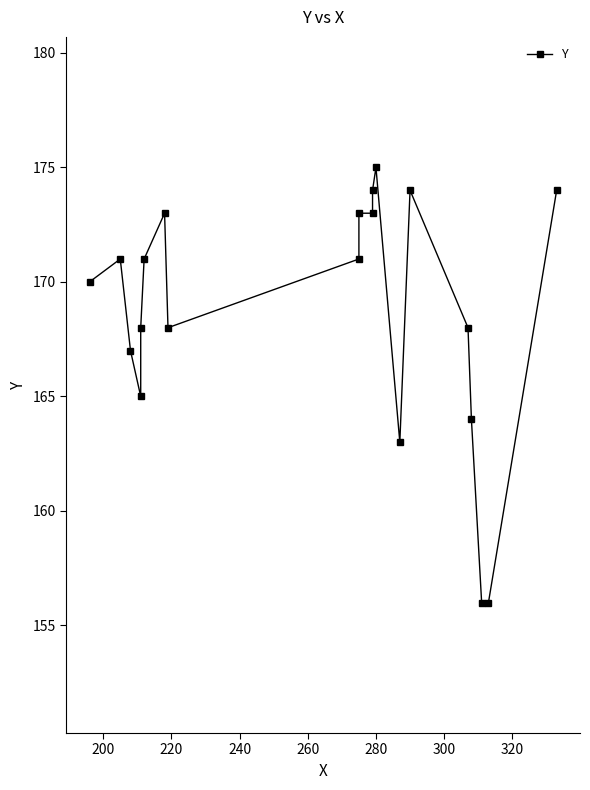

What is the sum of all values?

3374